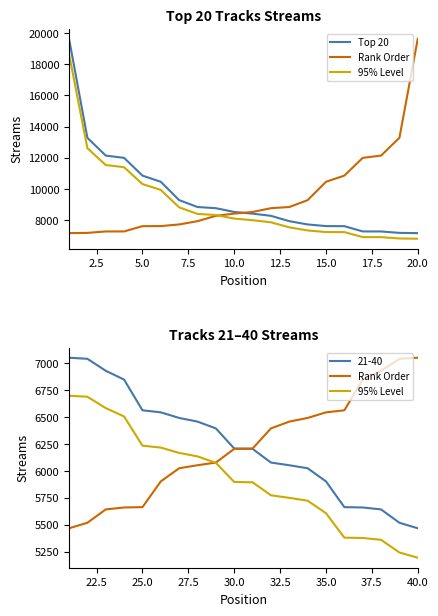

What are all the series names shown in the legend?

Top 20, Rank Order, 95% Level